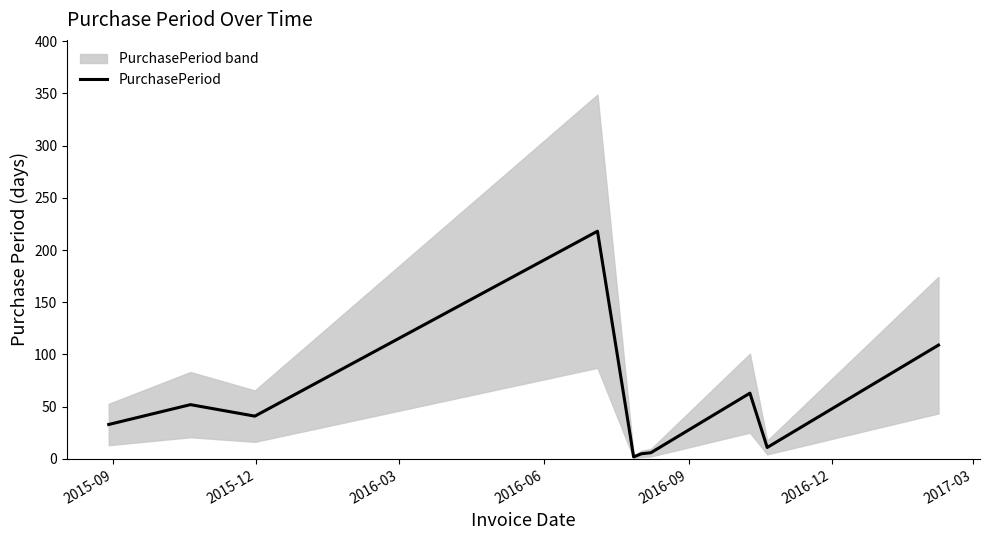

What is the maximum value for PurchasePeriod?

218